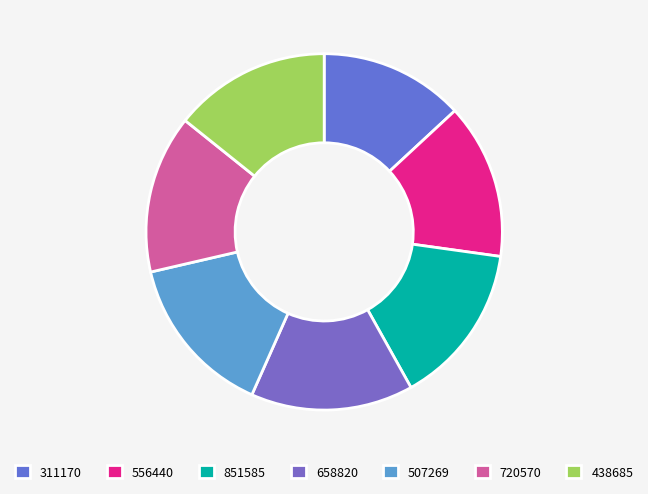

Is there any slice that represents more than half of the pie?

No